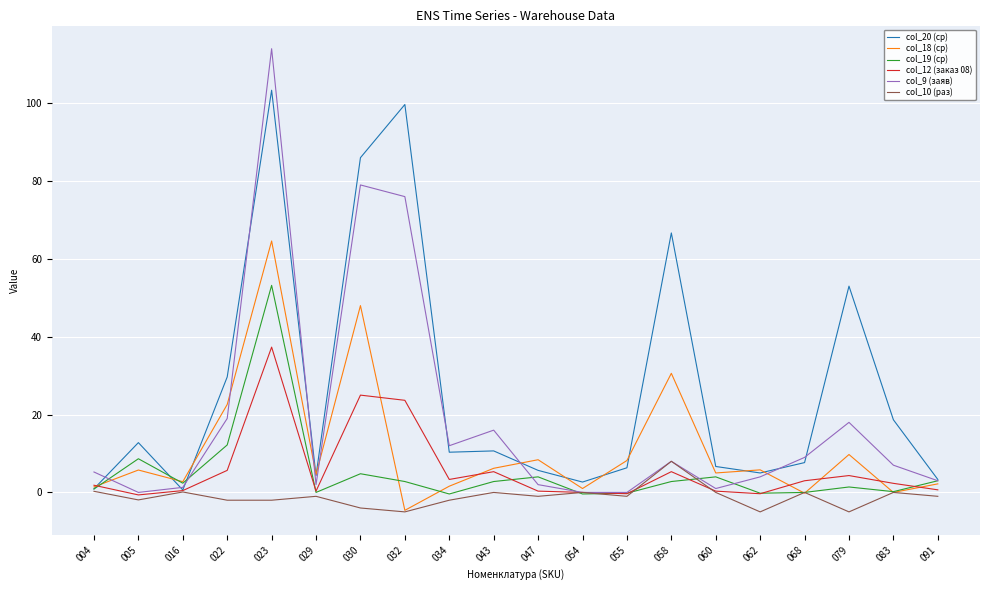

What is the difference between the maximum and minimum values in the col_10 (раз) series?

13.0